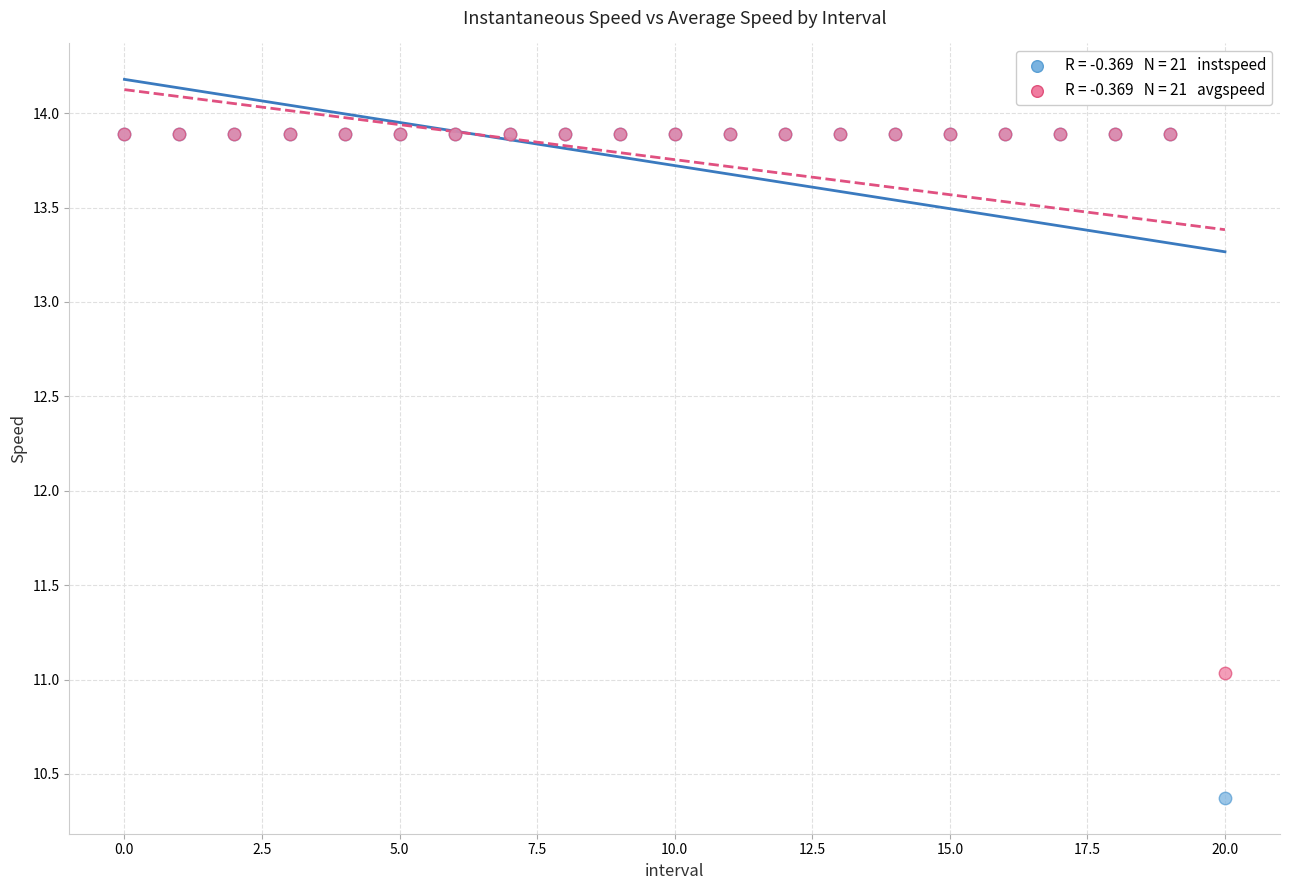

Across all series, what Y value is closest to 12?

11.0